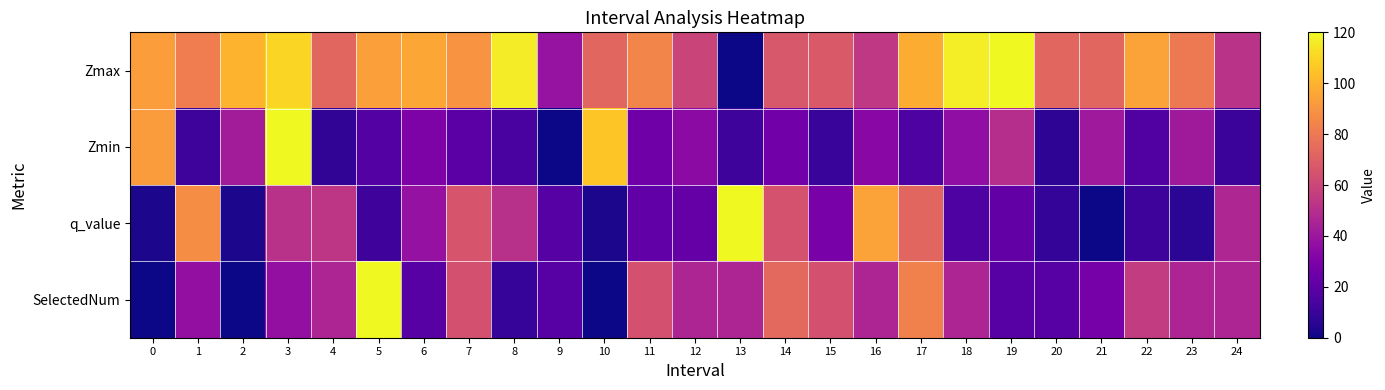

Between 7 and 13, which series saw the biggest shift?

Zmax